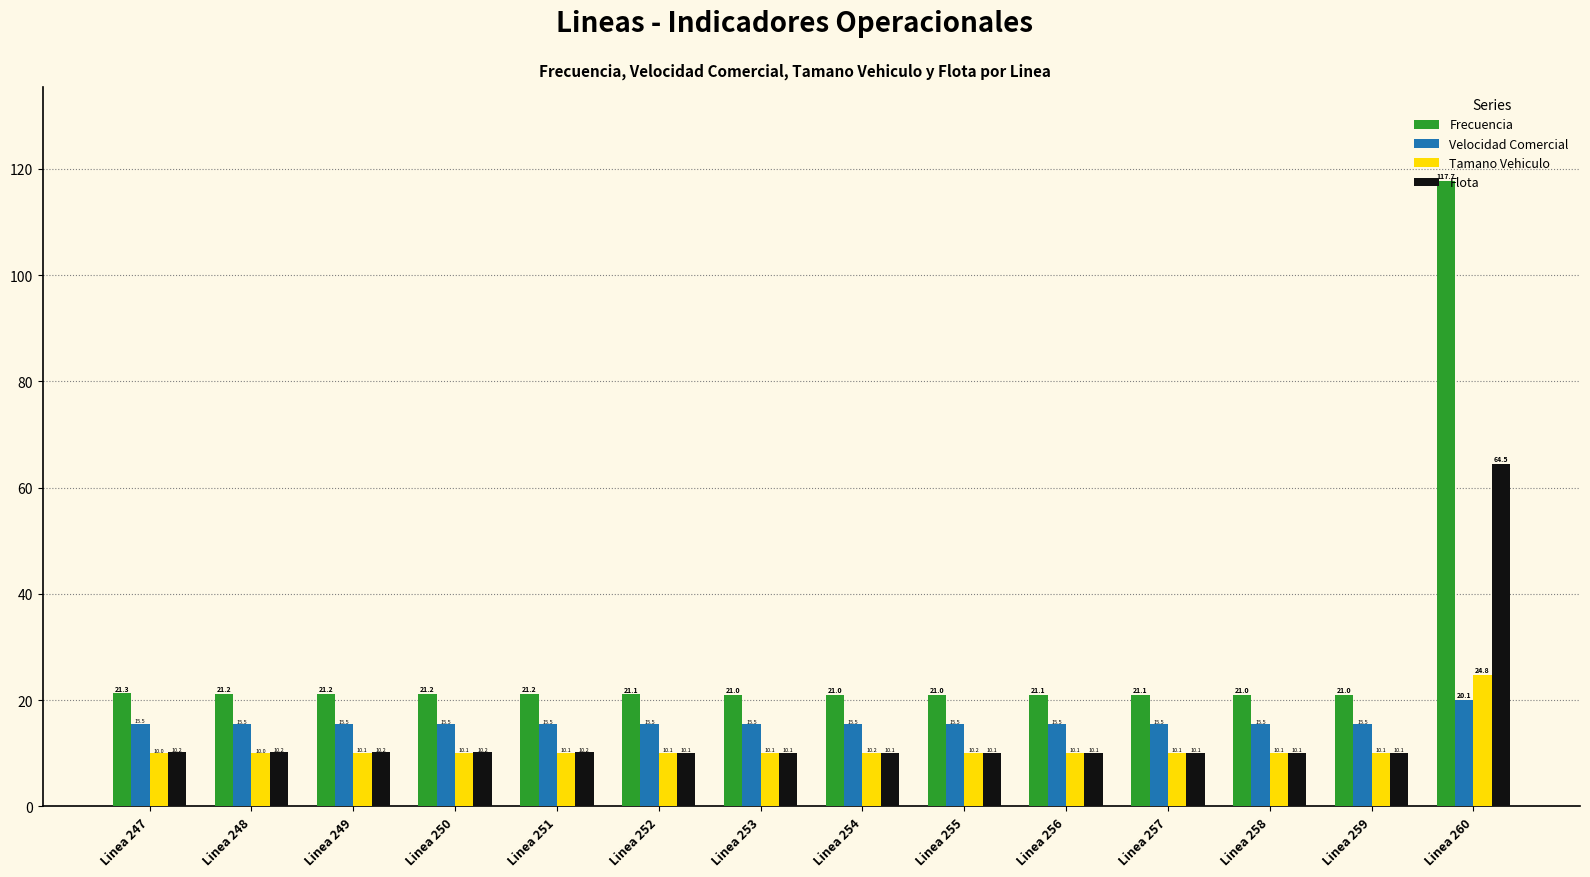

Which series has the widest spread of values?

Frecuencia